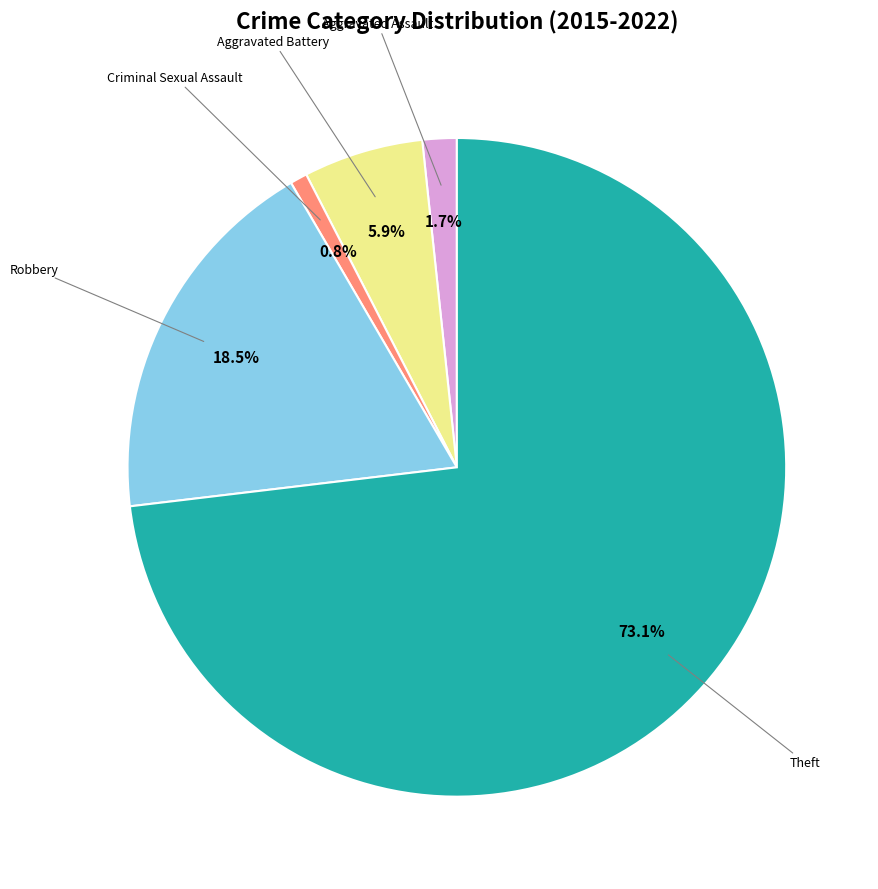

Is there any slice that represents more than half of the pie?

Yes